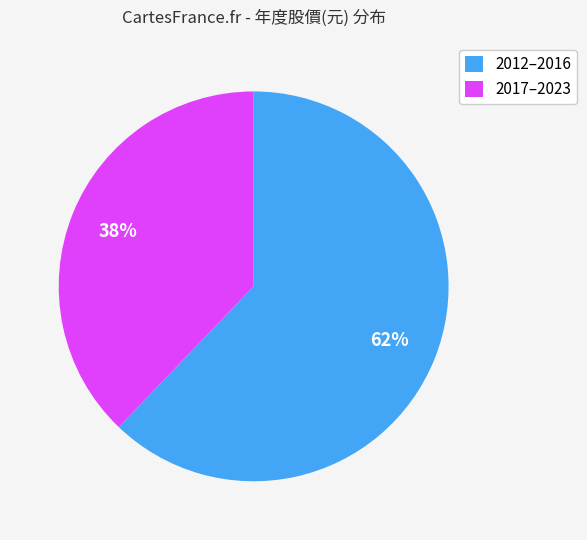

Count the number of slices in the pie.

2